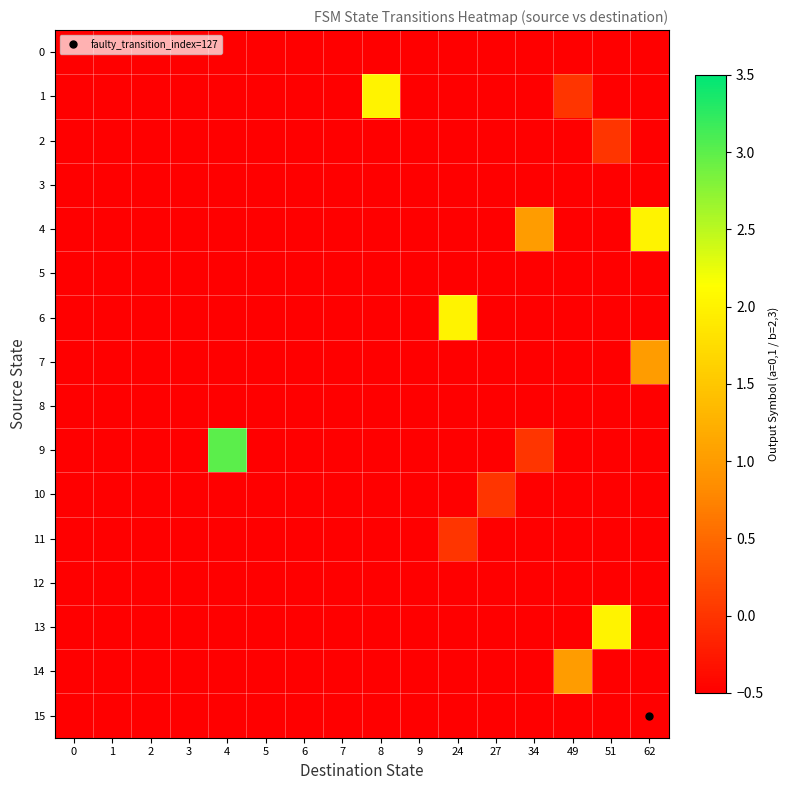

Between 4 and 24, which series saw the biggest shift?

9